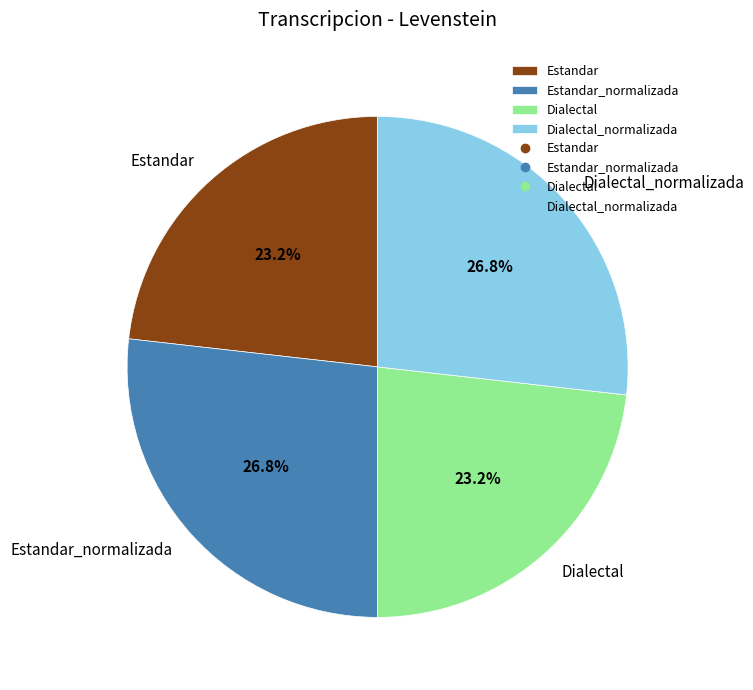

What percentage is the Estandar slice, to the nearest percent?

23%